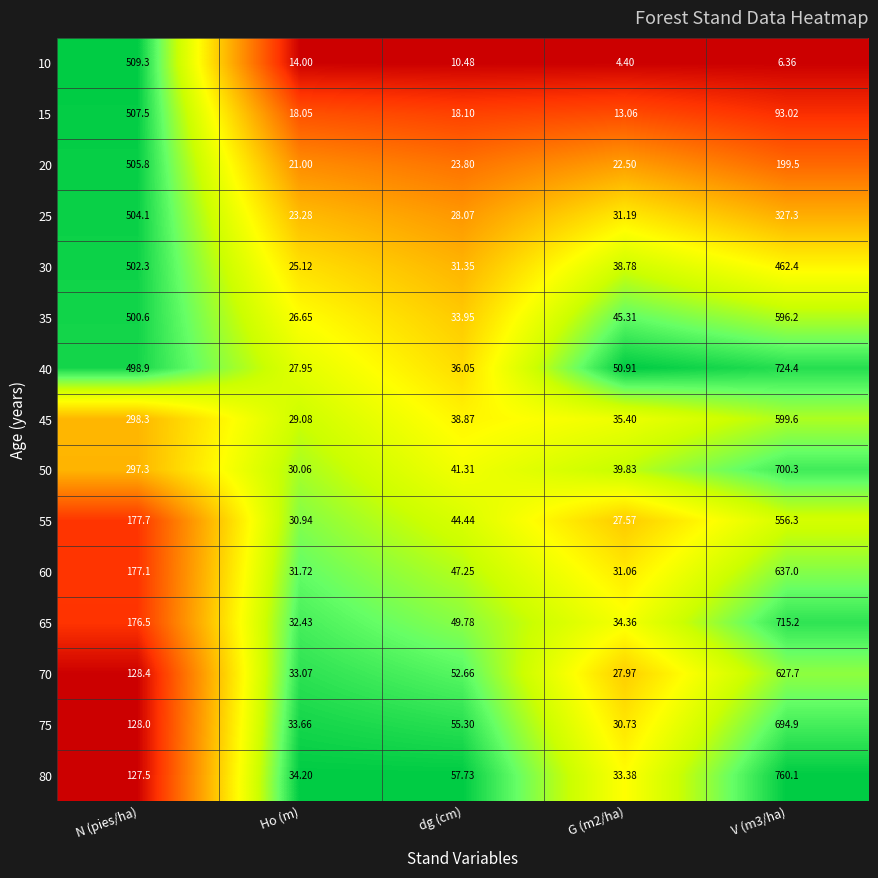

How many values in the 80 series are below 57?

2